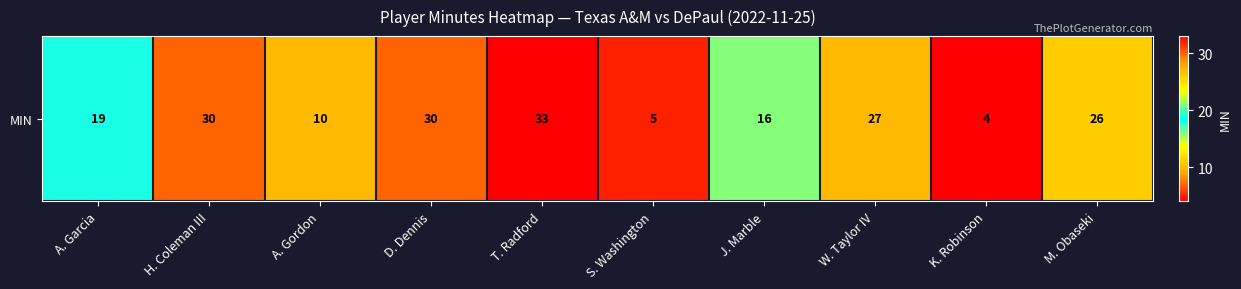

What is the difference between the values at M. Obaseki and S. Washington?

21